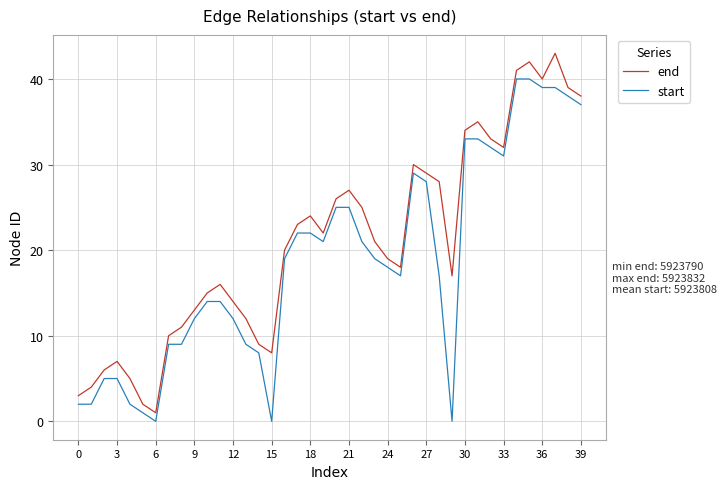

Rank the series by their maximum value, from highest to lowest.

end, start